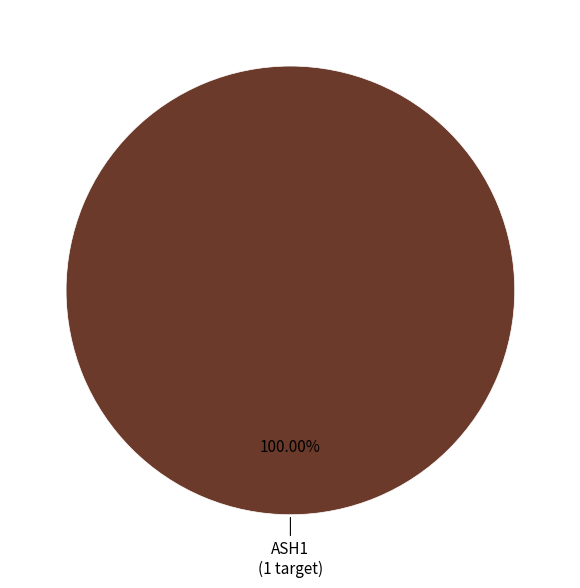

Is there a majority slice in this chart?

Yes